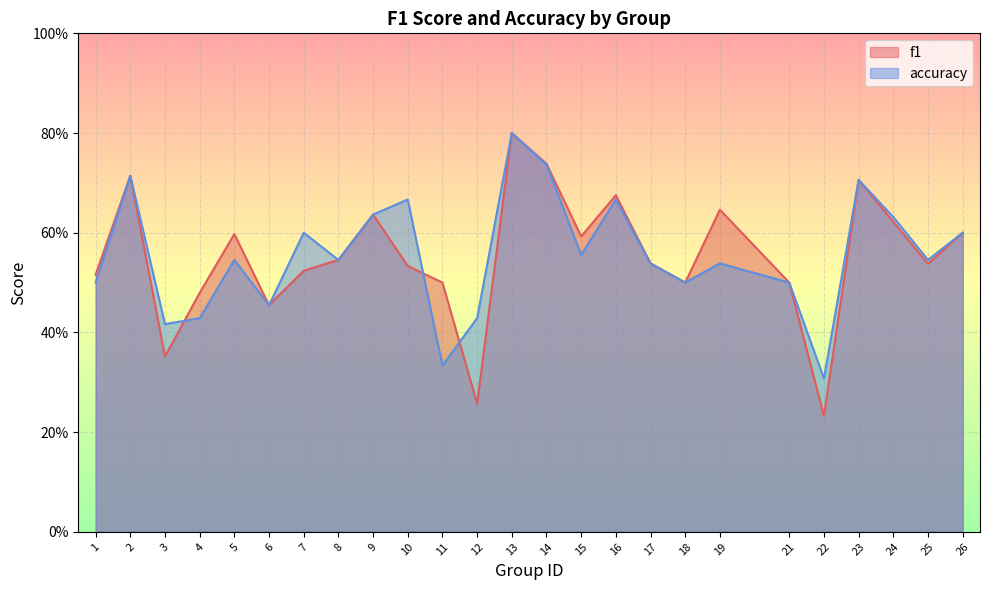

Rank the series at 17 from lowest to highest value.

f1, accuracy